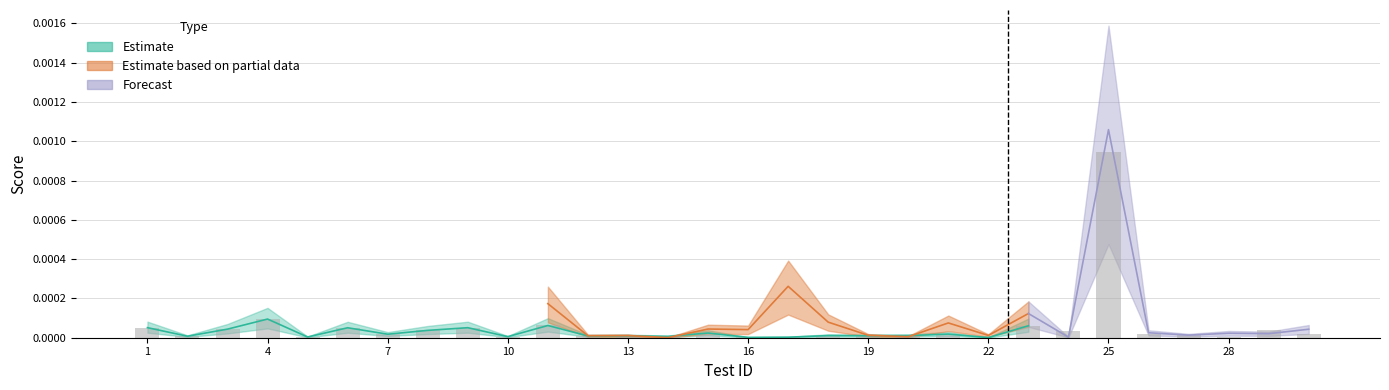

Which has a higher value, 29 or 28?

29